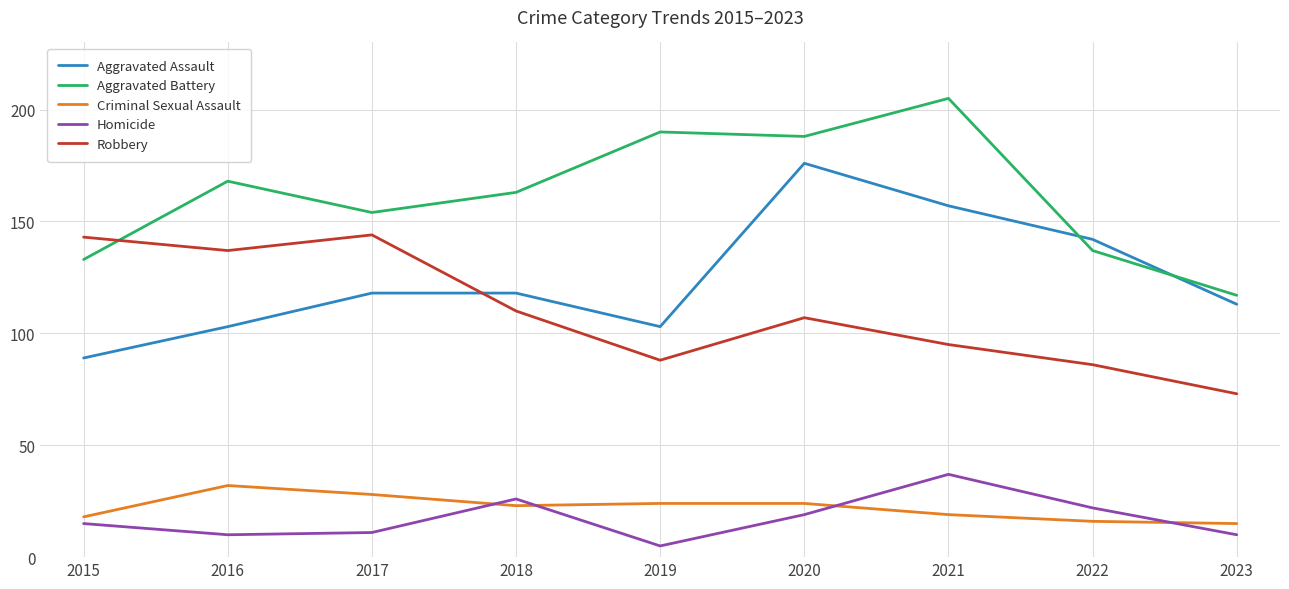

What is the difference between the maximum and minimum values in the Aggravated Assault series?

87